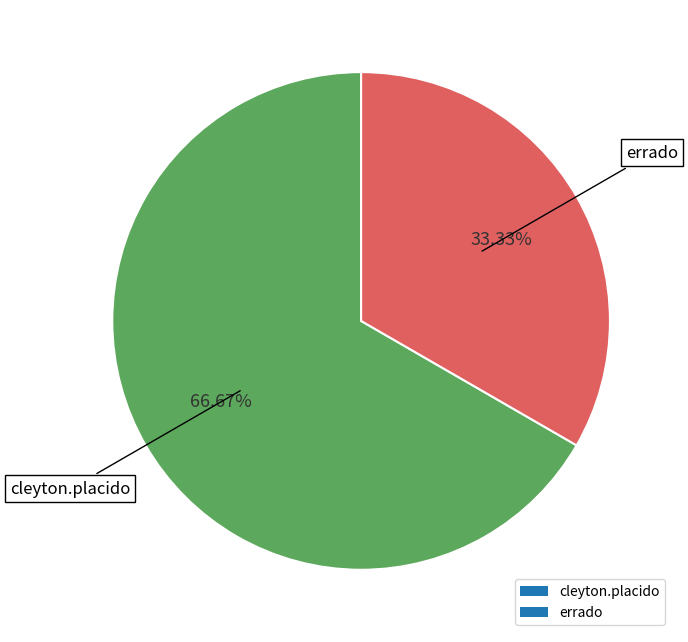

True or false: errado accounts for 33% of the total.

True